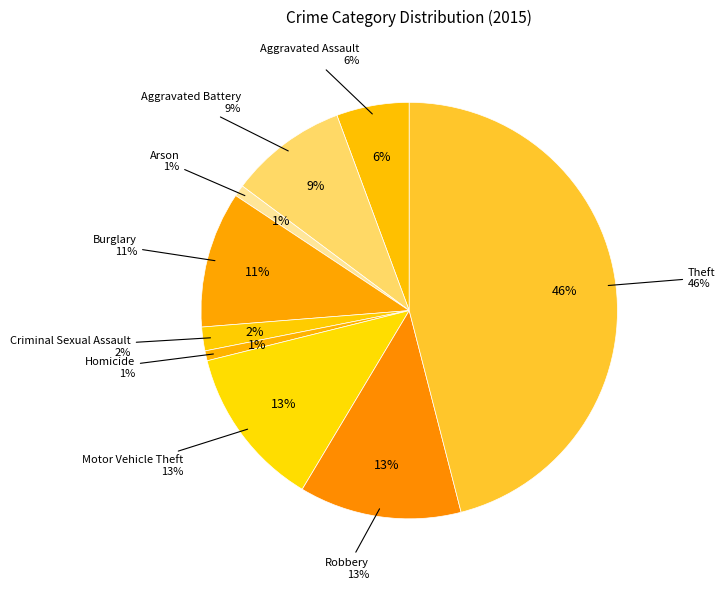

Rank the categories by value from lowest to highest.

Homicide, Arson, Criminal Sexual Assault, Aggravated Assault, Aggravated Battery, Burglary, Motor Vehicle Theft, Robbery, Theft